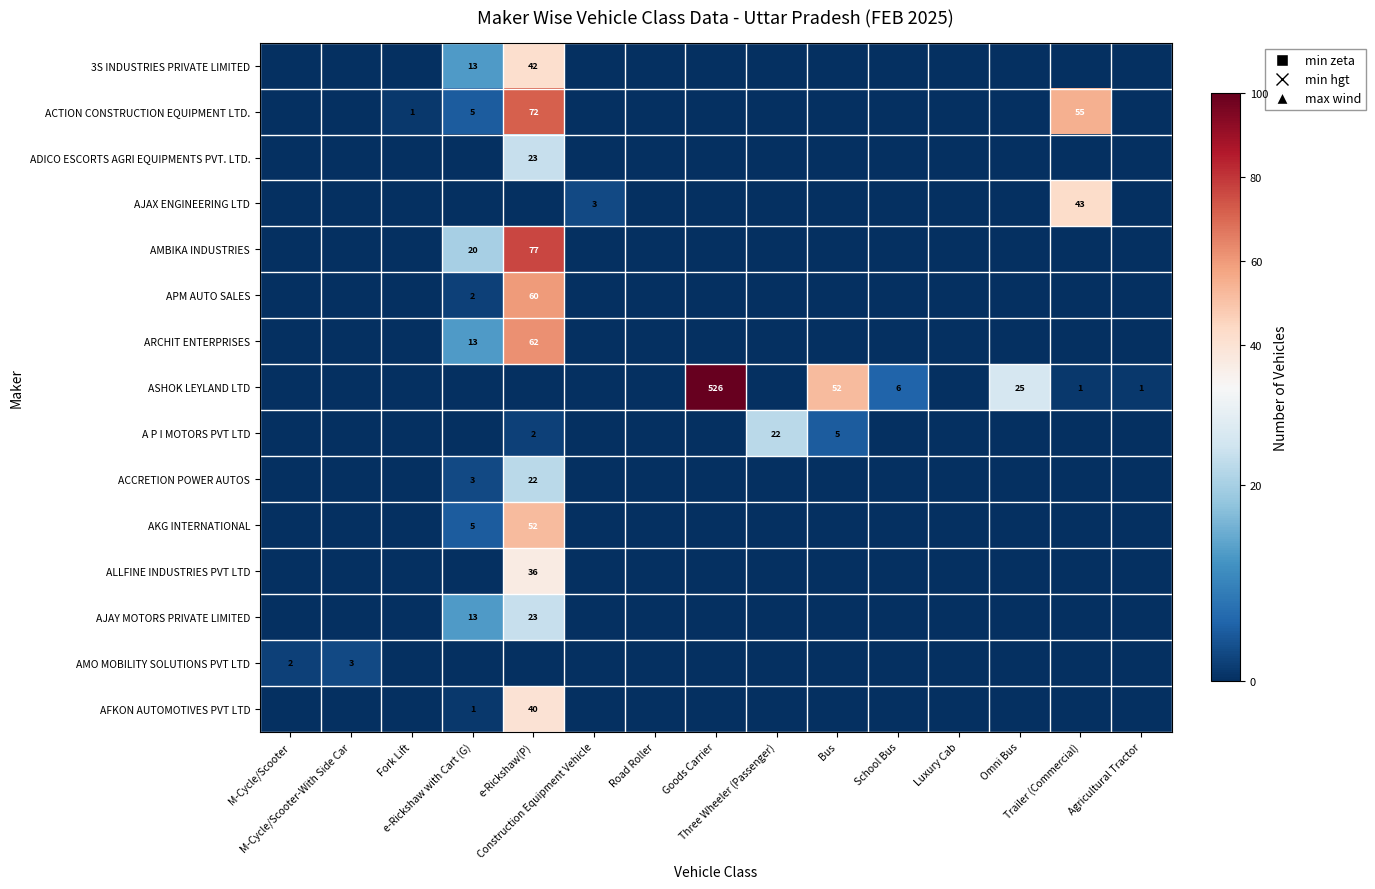

Is the value of ASHOK LEYLAND LTD at Construction Equipment Vehicle greater than the value of ALLFINE INDUSTRIES PVT LTD at Fork Lift?

No